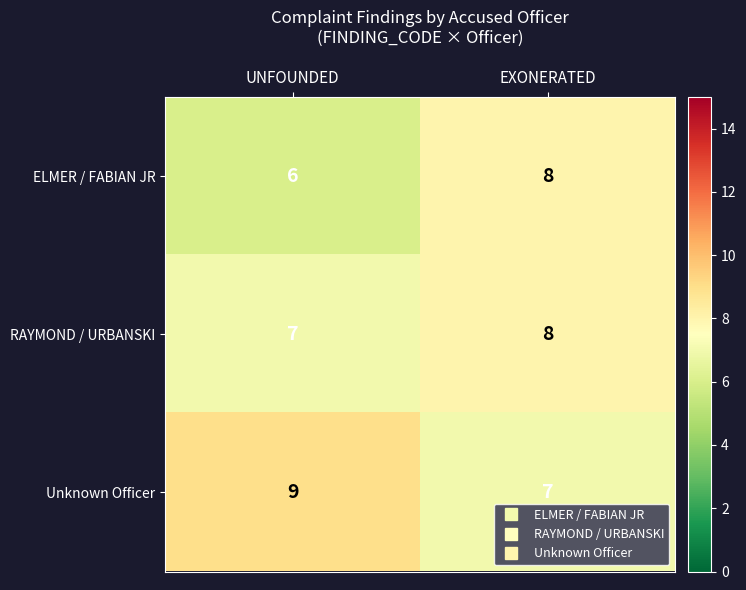

At which category does the chart reach its peak across all series?

UNFOUNDED